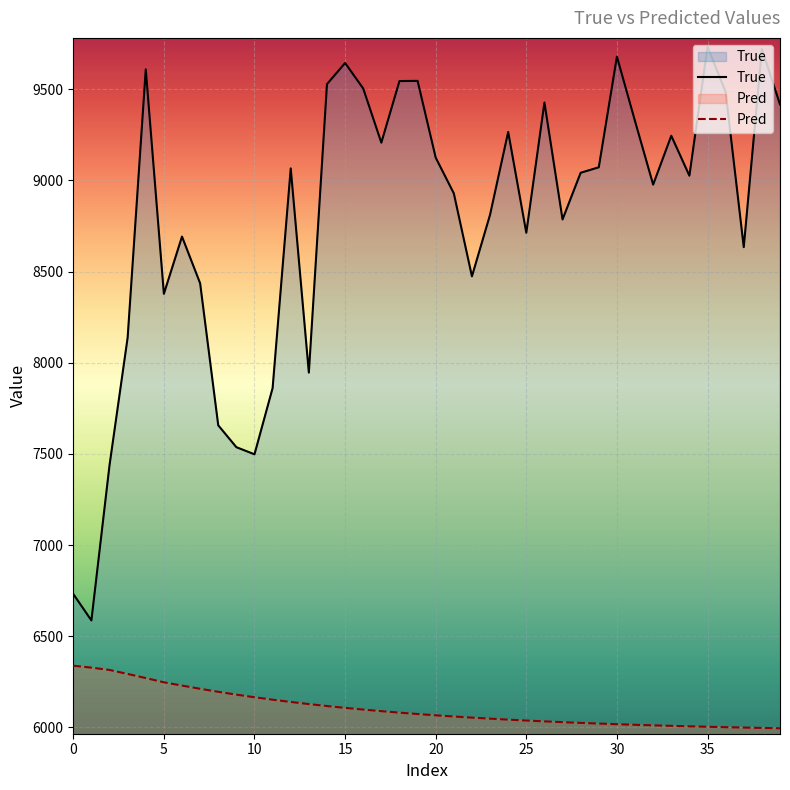

Rank the series at 22 from highest to lowest value.

True, Pred